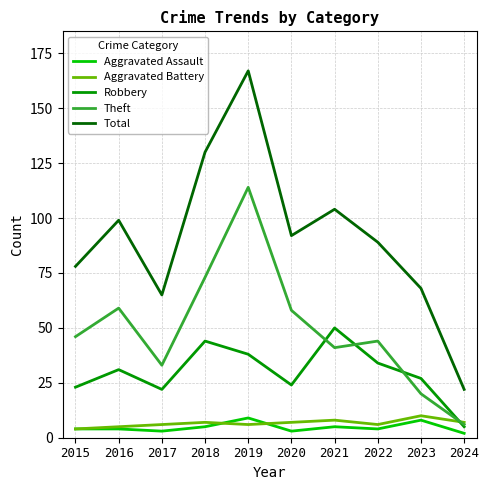

What is the sum of the Theft values at 2023 and 2017?

53